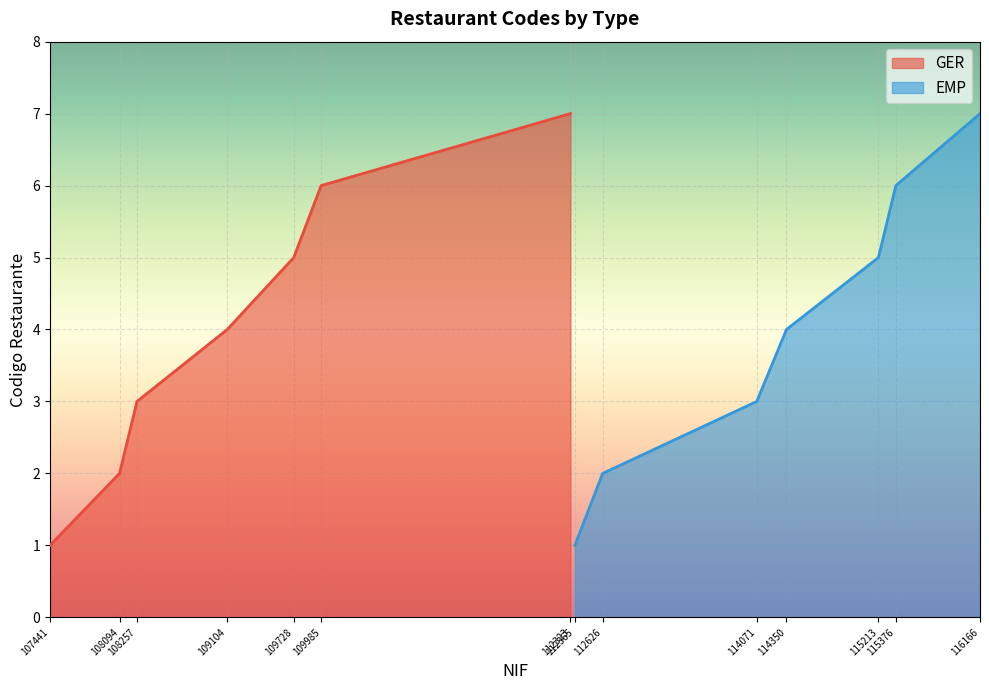

What is the maximum value for GER?

7